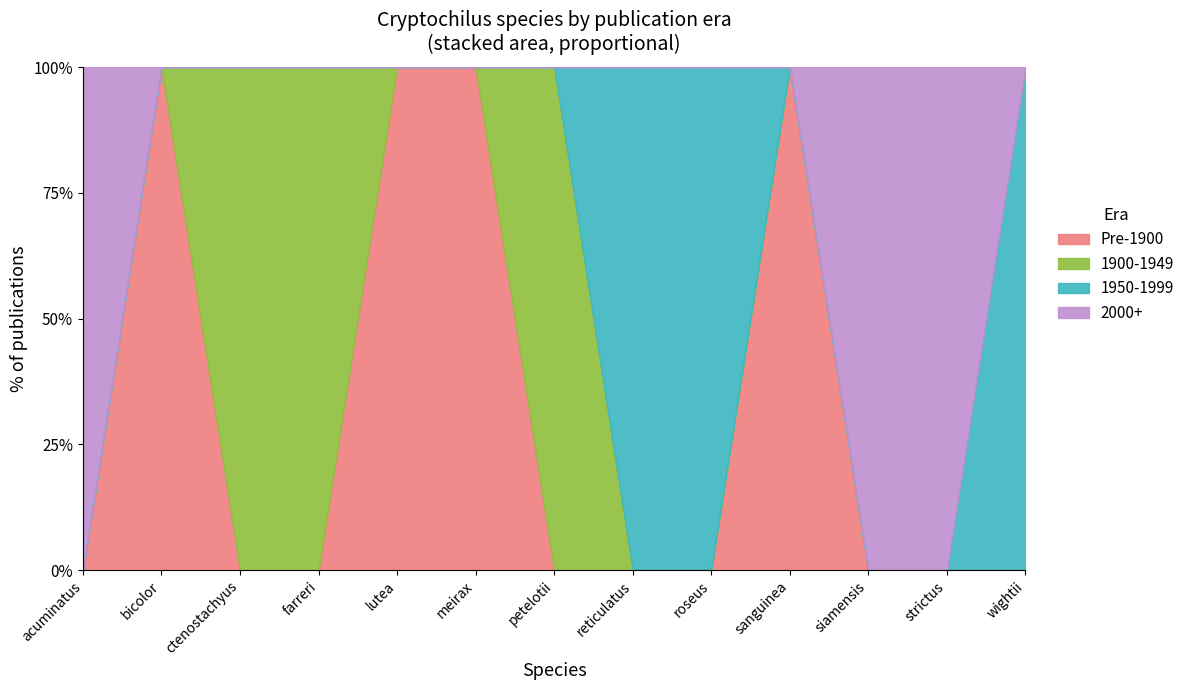

Which series changed the most between petelotii and wightii?

1900-1949